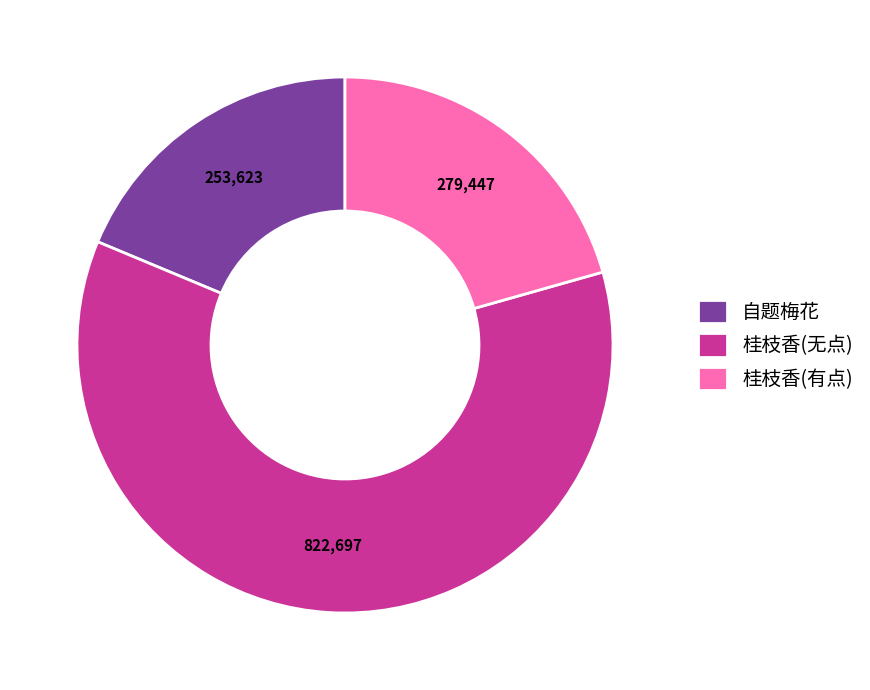

Which has a higher value, 自题梅花 or 桂枝香(有点)?

桂枝香(有点)